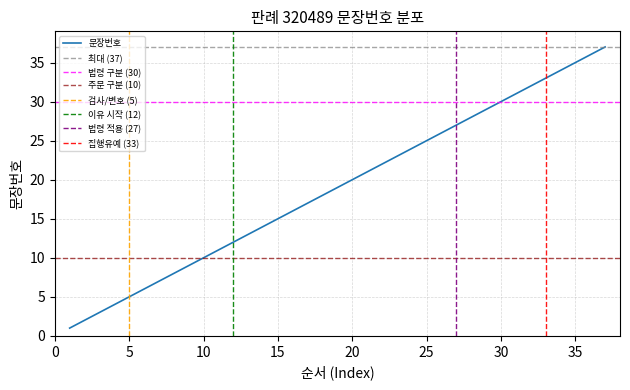

How many lines are shown in the chart?

1